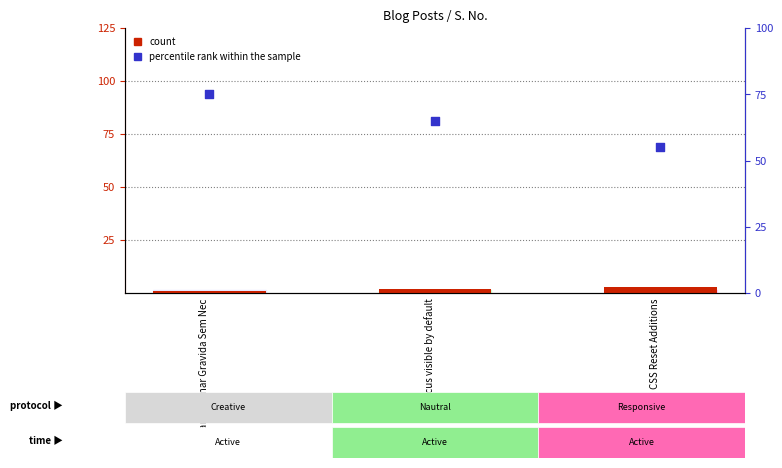

What are all the series names shown in the legend?

count, percentile rank within the sample